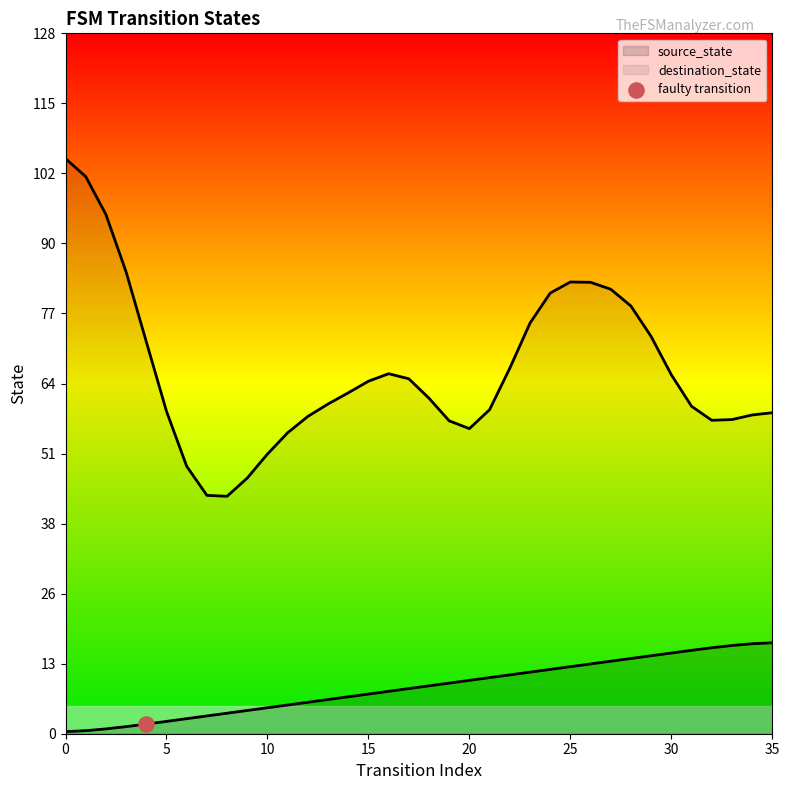

What is the change in value from 15 to 35?

+9.4